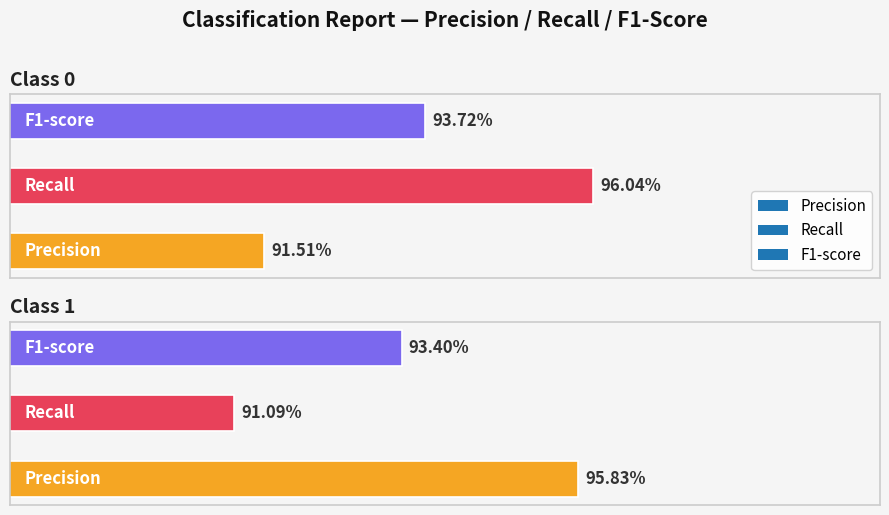

Reading left to right, extract all data points from this chart.

precision: 0=0.9	1=1.0
recall: 0=1.0	1=0.9
f1-score: 0=0.9	1=0.9